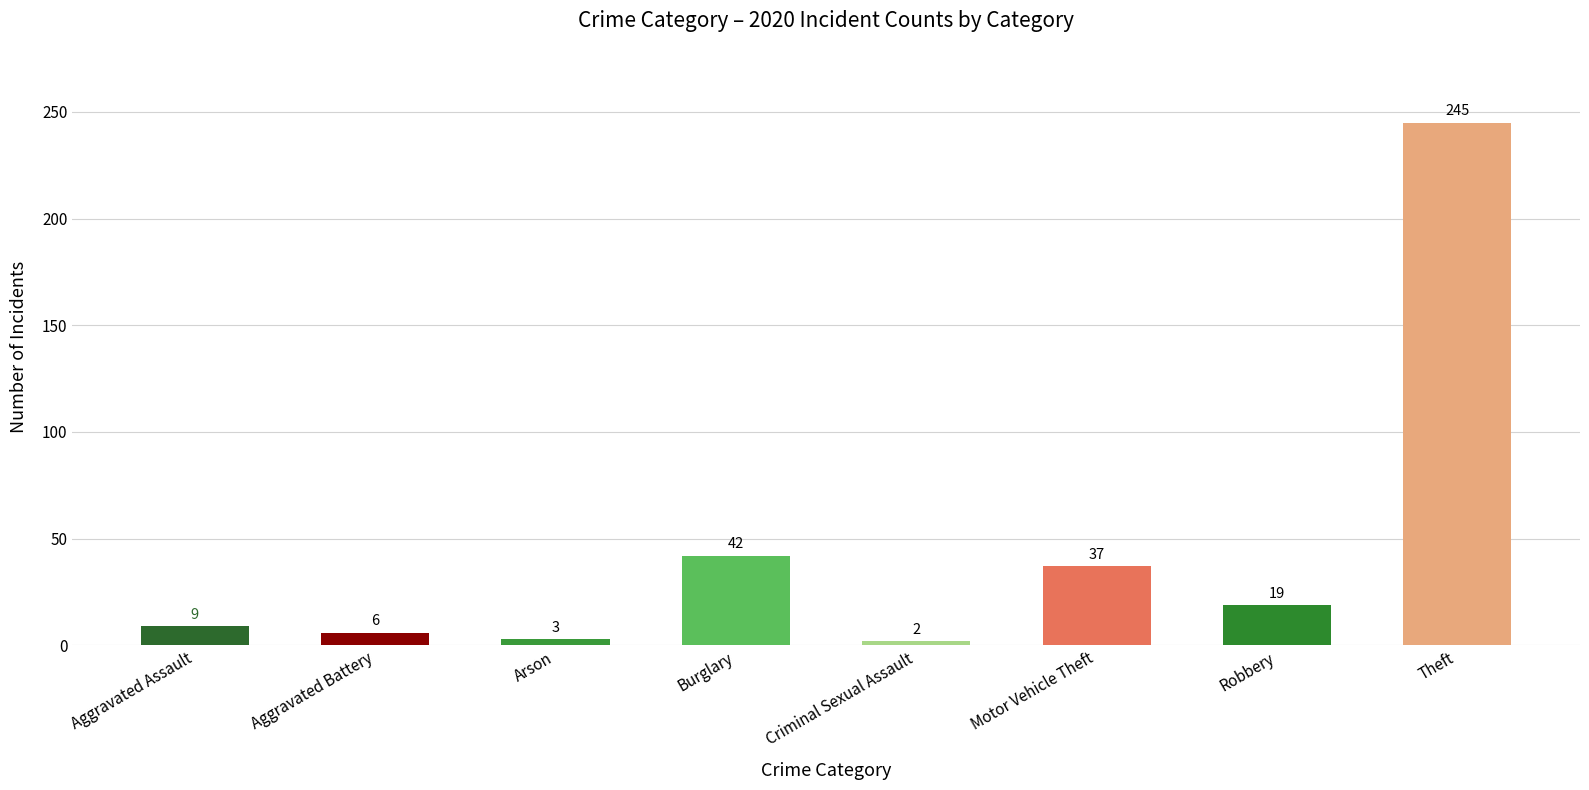

Rank the categories by value from lowest to highest.

Criminal Sexual Assault, Arson, Aggravated Battery, Aggravated Assault, Robbery, Motor Vehicle Theft, Burglary, Theft